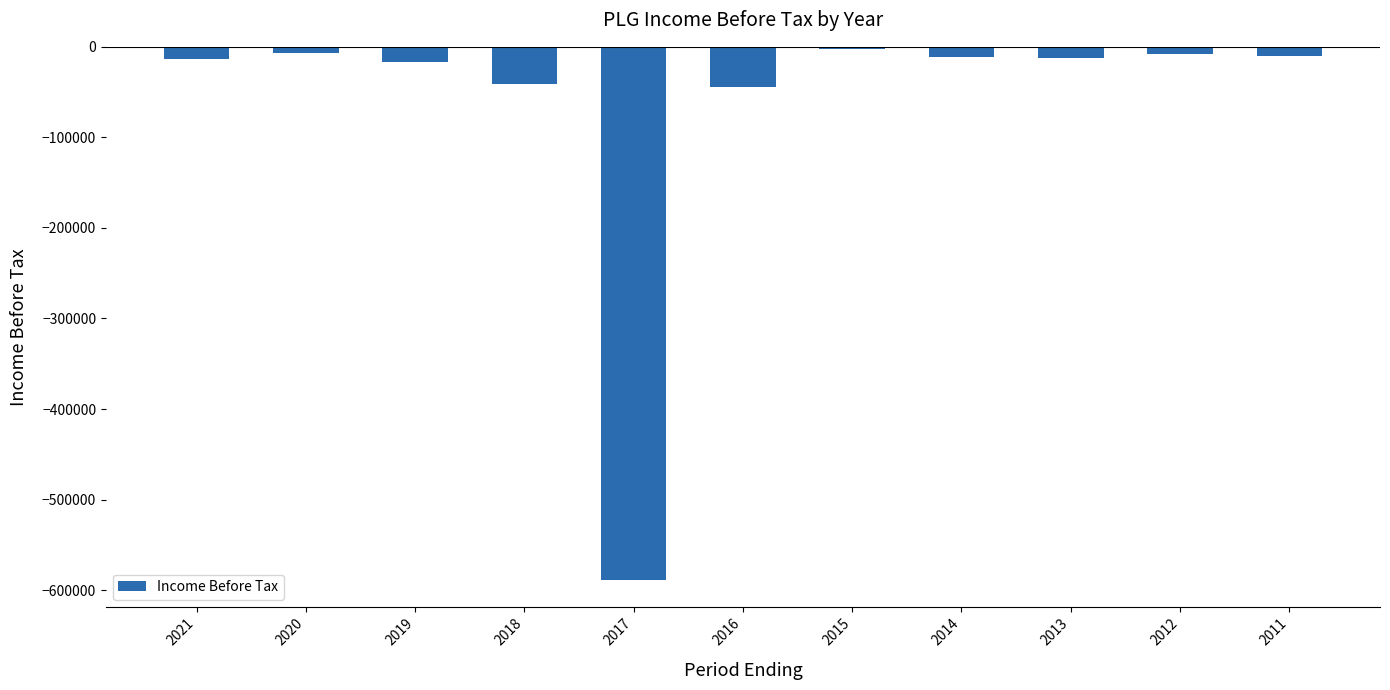

What is the value of the 3rd bar from the left?

-16700